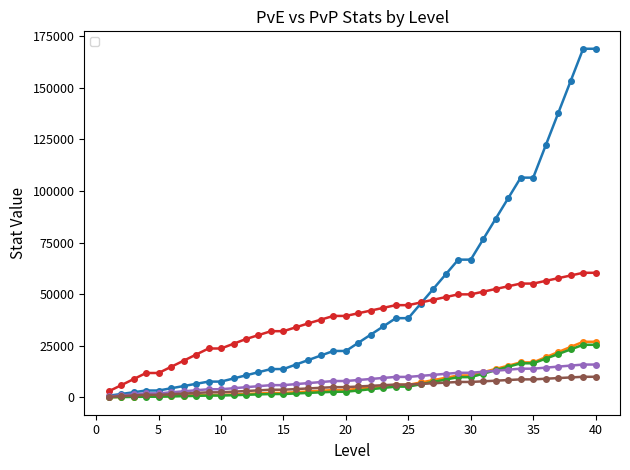

What are all the series names shown in the legend?

_hp_pve, _atk_pve, _def_pve, _hp_pvp, _atk_pvp, _def_pvp